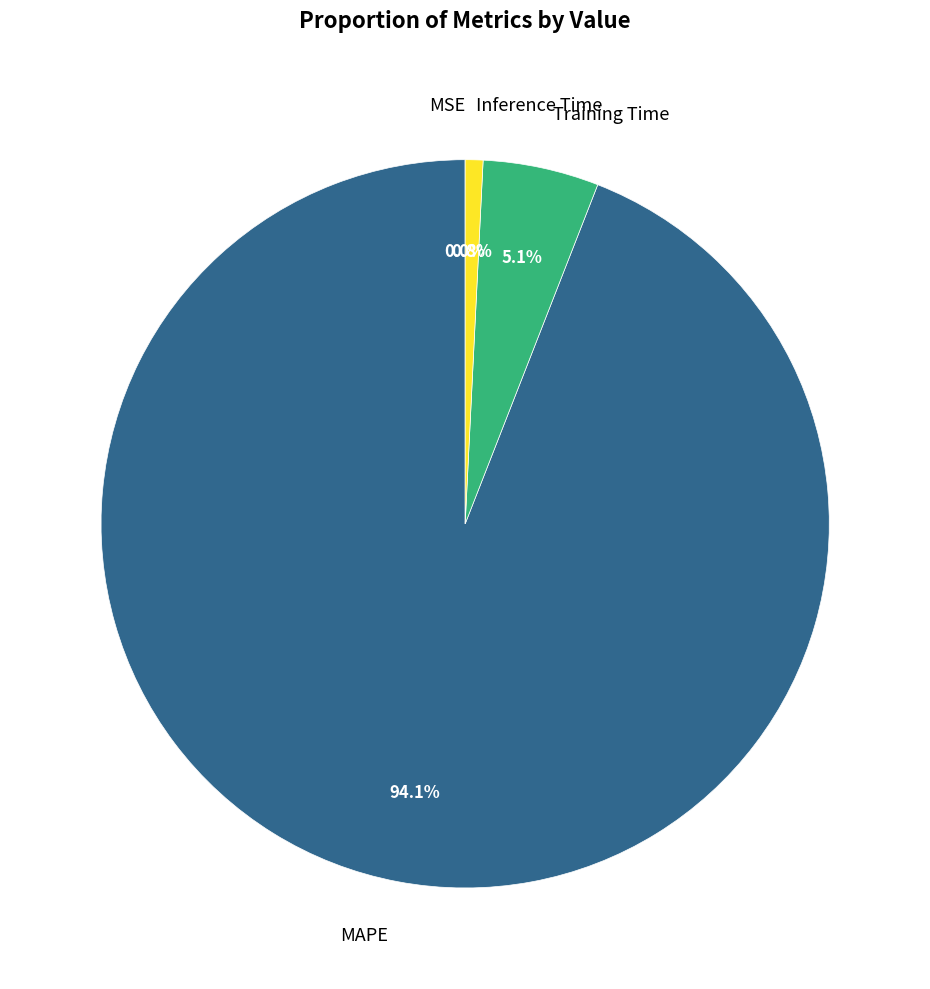

To the nearest percent, what is the average slice percentage?

25%